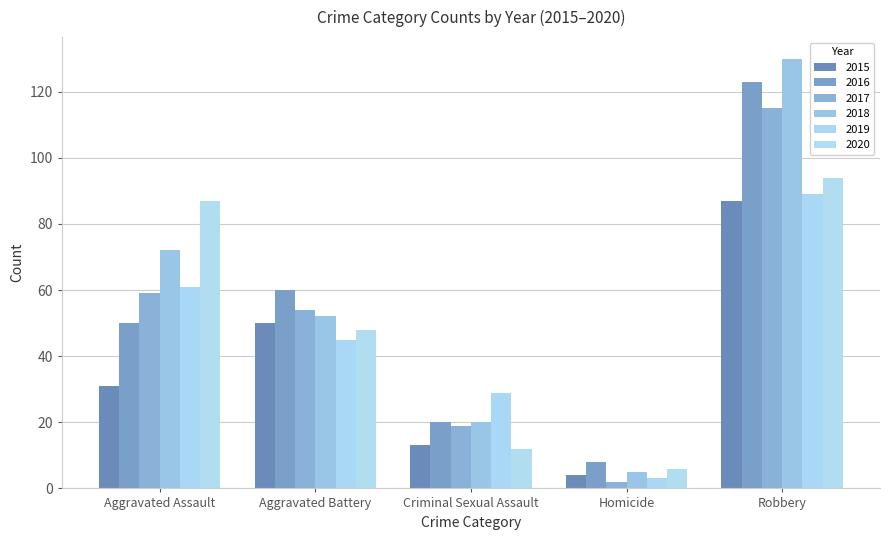

Reading left to right, extract all data points from this chart.

2015: 31	50	13	4	87
2016: 50	60	20	8	123
2017: 59	54	19	2	115
2018: 72	52	20	5	130
2019: 61	45	29	3	89
2020: 87	48	12	6	94